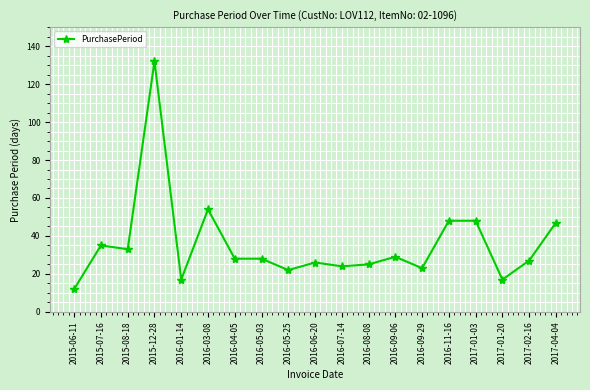

What is the sum of all values?

675